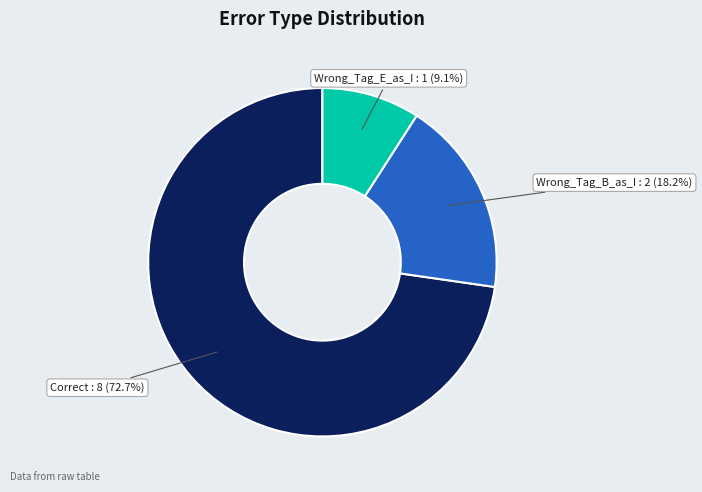

Is there any slice that represents more than half of the pie?

Yes